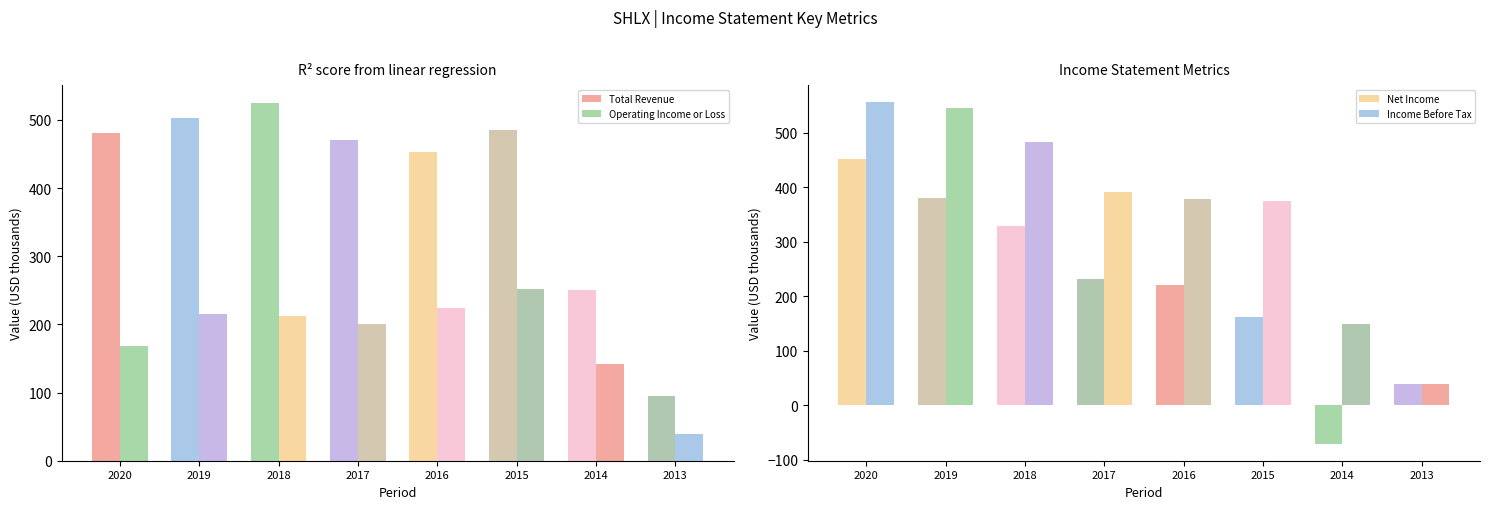

Which series has the largest total across all categories?

Total Revenue